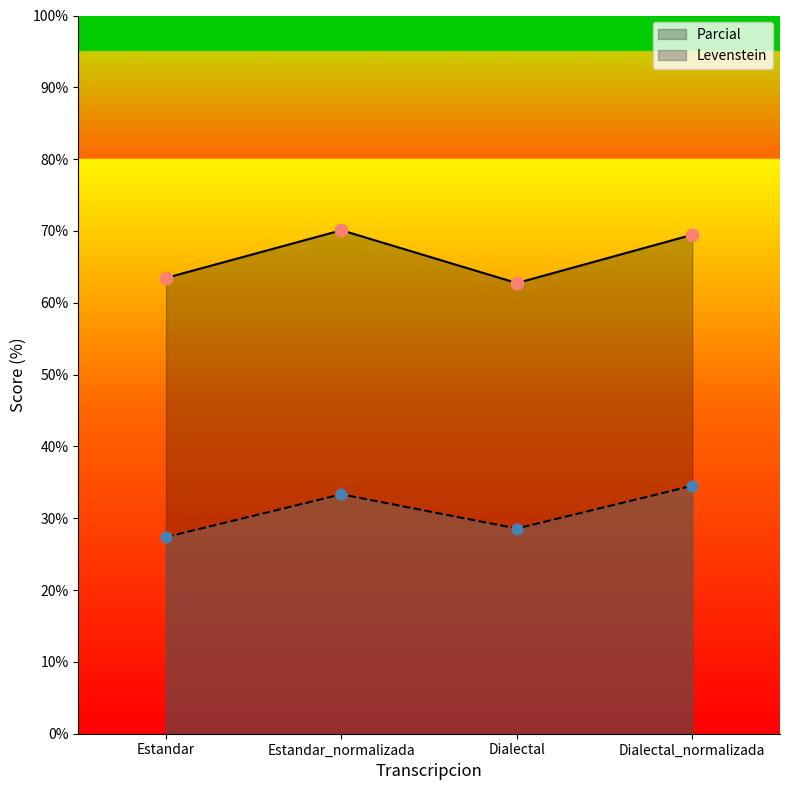

Is the value of Levenstein at Estandar_normalizada greater than the value of Parcial at Dialectal_normalizada?

No